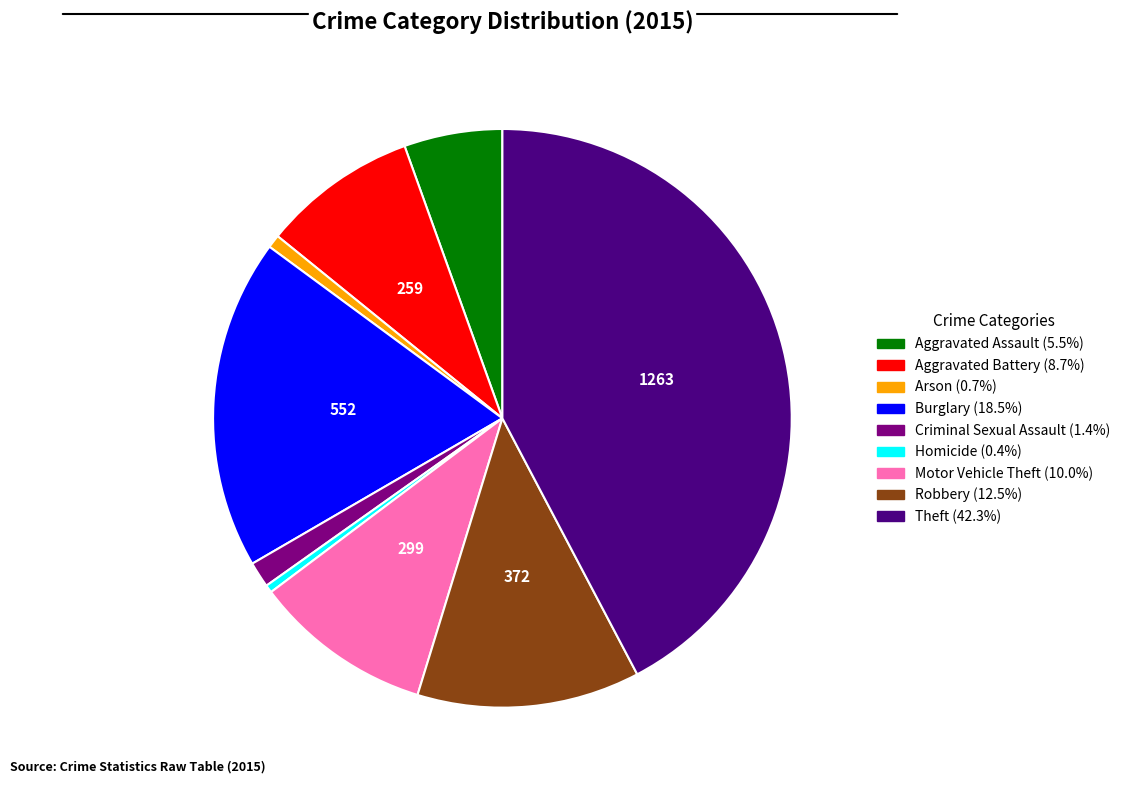

Which slice is the largest?

Theft